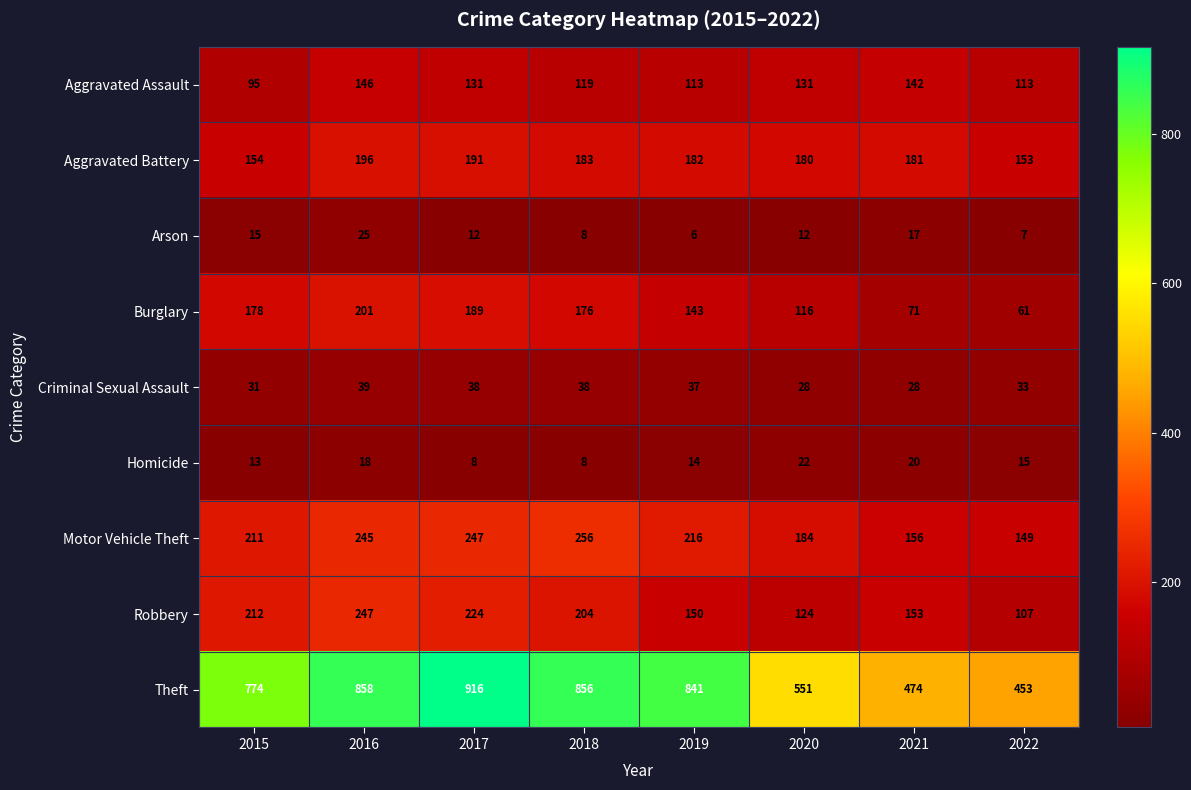

Count the number of data series in this chart.

9